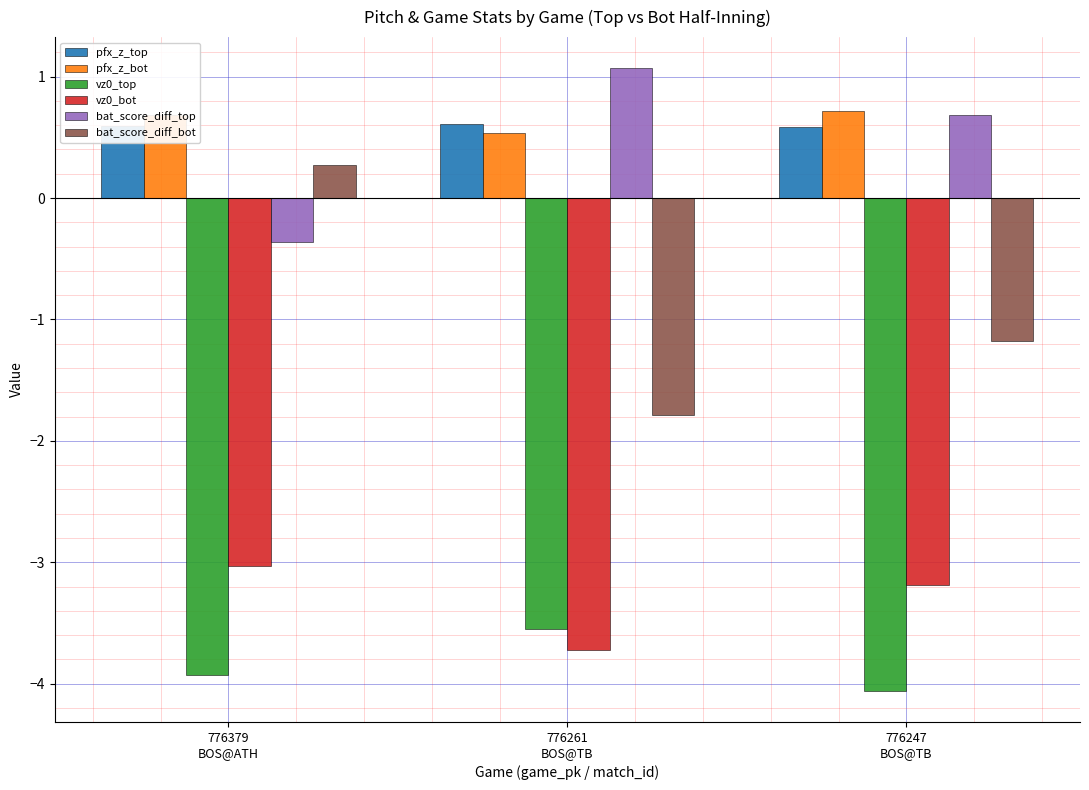

What is the value of the vz0_top bar at the 2nd from the left?

-3.5